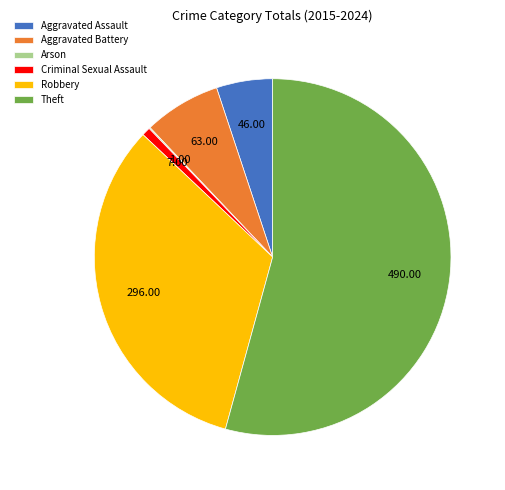

Which category has the biggest portion of the pie?

Theft